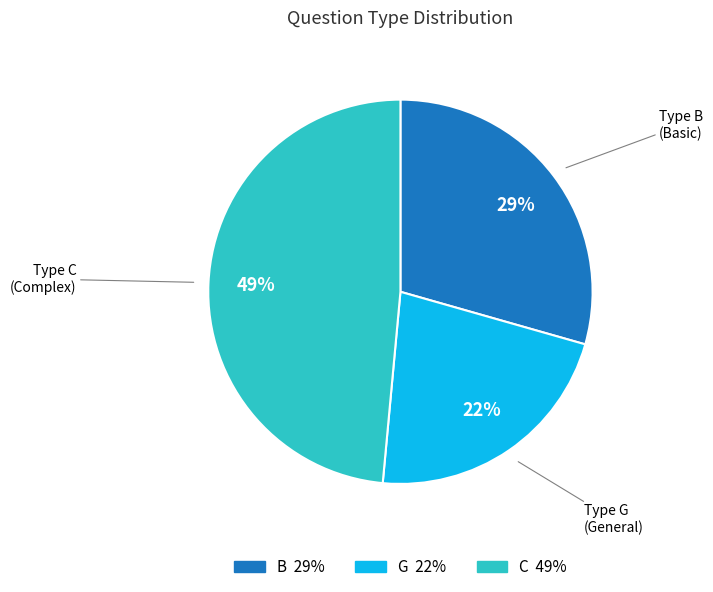

To the nearest percent, what is the average slice percentage?

33%